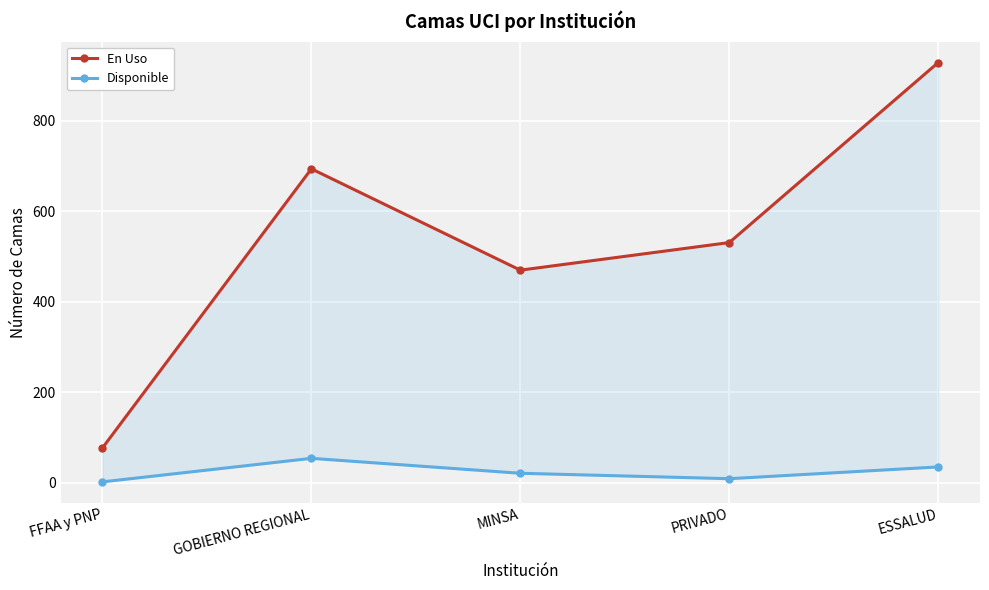

Rank the series at PRIVADO from highest to lowest value.

En Uso, Disponible